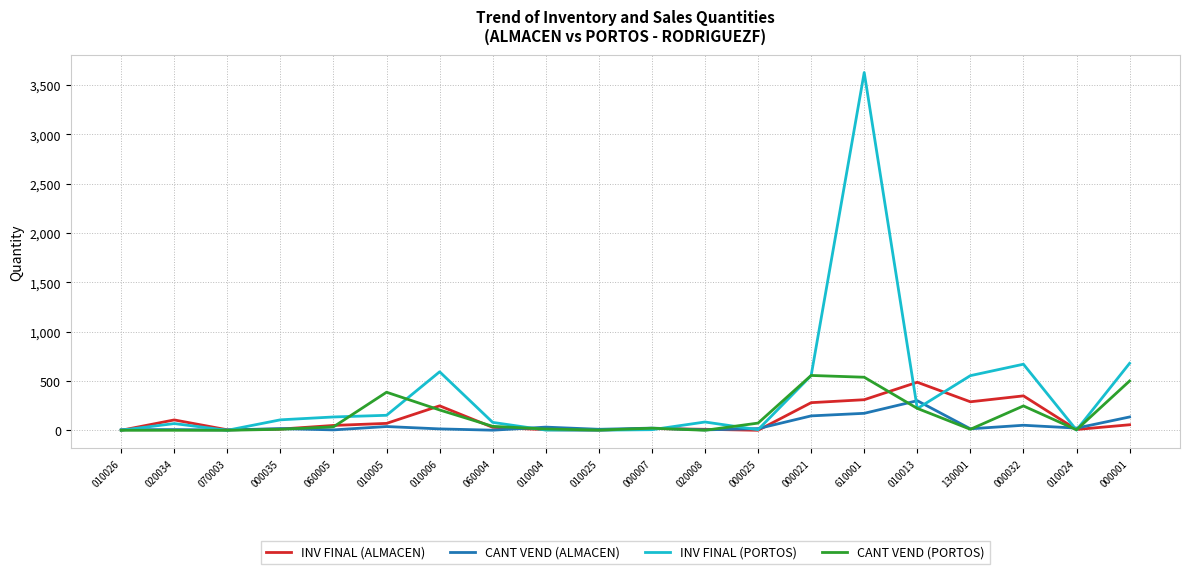

What are all the series names shown in the legend?

INV FINAL (ALMACEN), CANT VEND (ALMACEN), INV FINAL (PORTOS), CANT VEND (PORTOS)